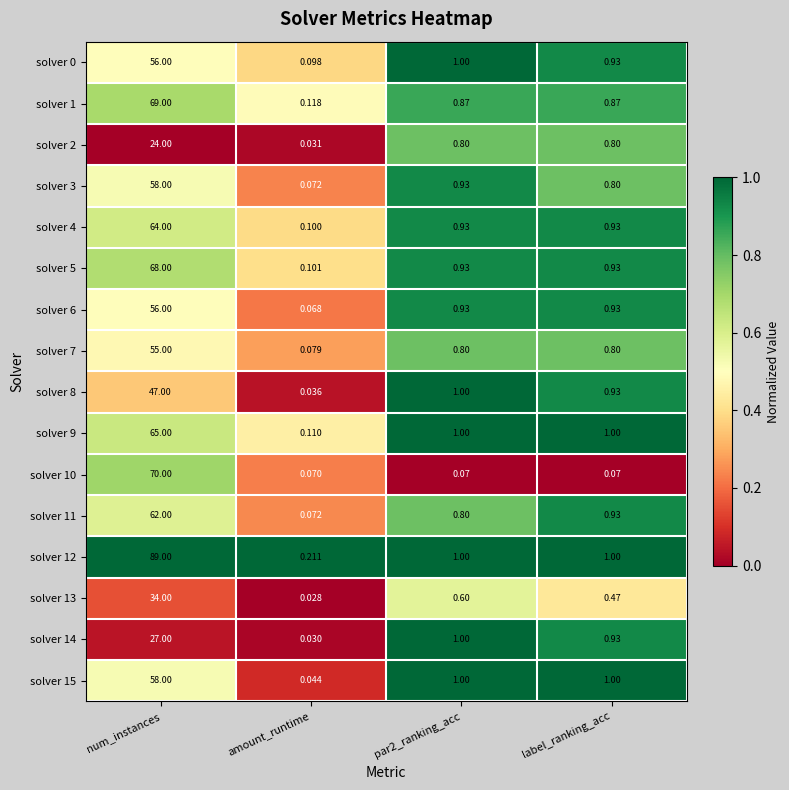

Is the value of solver 13 at amount_runtime greater than the value of solver 5 at label_ranking_acc?

No